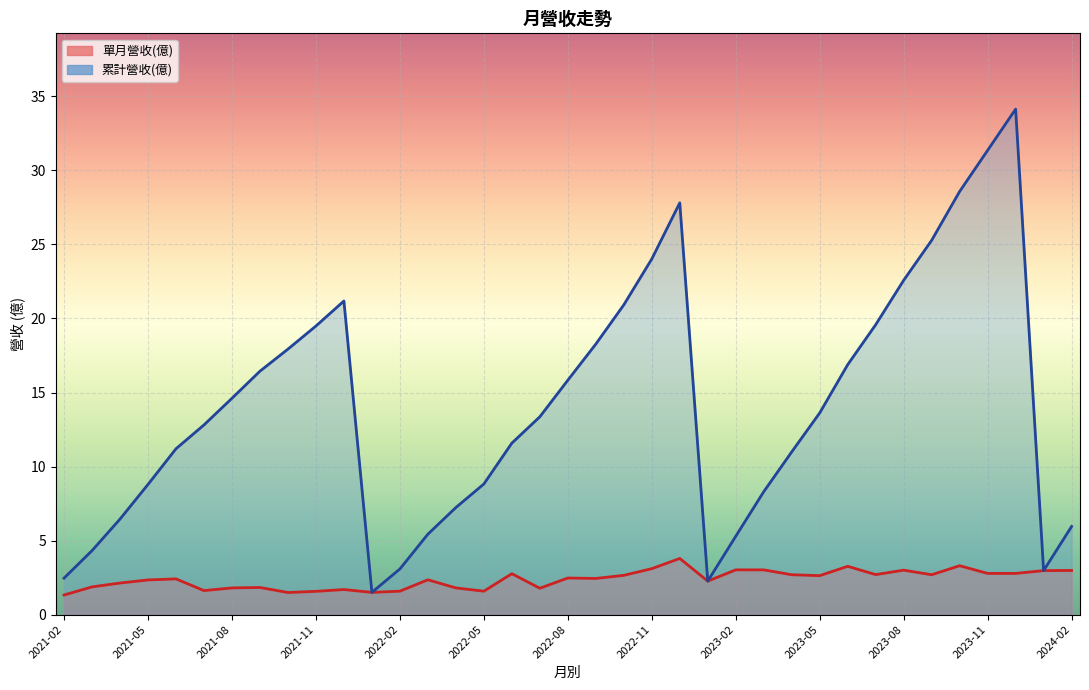

Rank the categories by 累計營收(億) value from highest to lowest.

2023-12, 2023-11, 2023-10, 2022-12, 2023-09, 2022-11, 2023-08, 2021-12, 2022-10, 2023-07, 2021-11, 2022-09, 2021-10, 2023-06, 2021-09, 2022-08, 2021-08, 2023-05, 2022-07, 2021-07, 2022-06, 2021-06, 2023-04, 2022-05, 2021-05, 2023-03, 2022-04, 2021-04, 2024-02, 2022-03, 2023-02, 2021-03, 2022-02, 2024-01, 2021-02, 2023-01, 2022-01